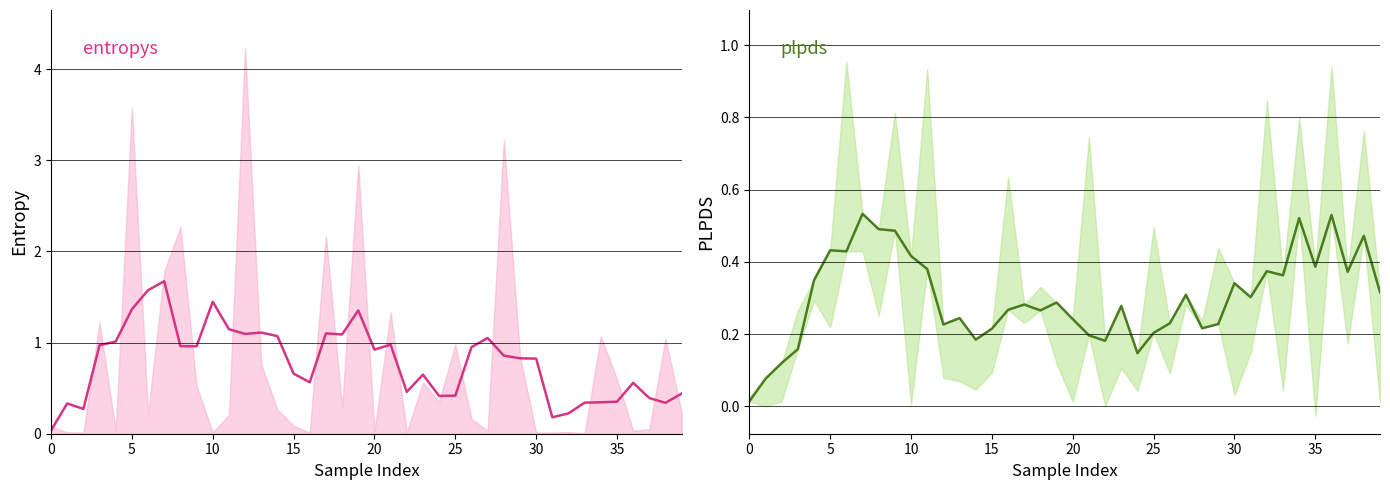

Which series ends up on top after the final intersection of plpds and entropys?

entropys